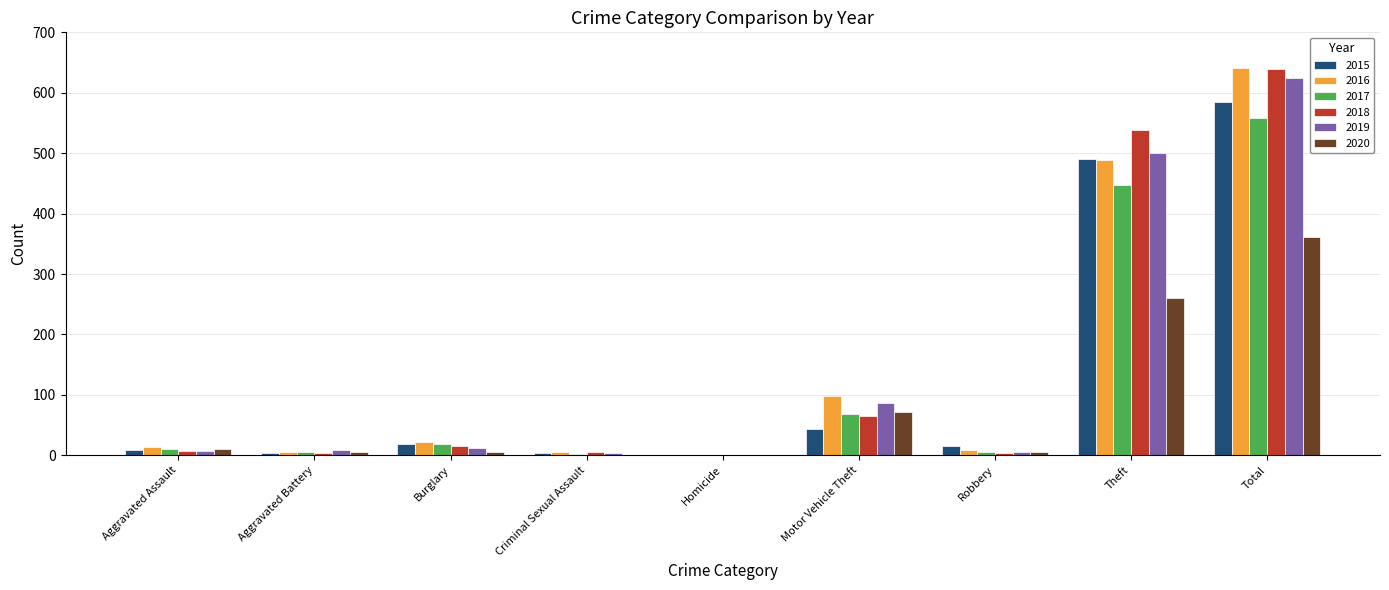

Which label corresponds to the largest value in the chart?

Total